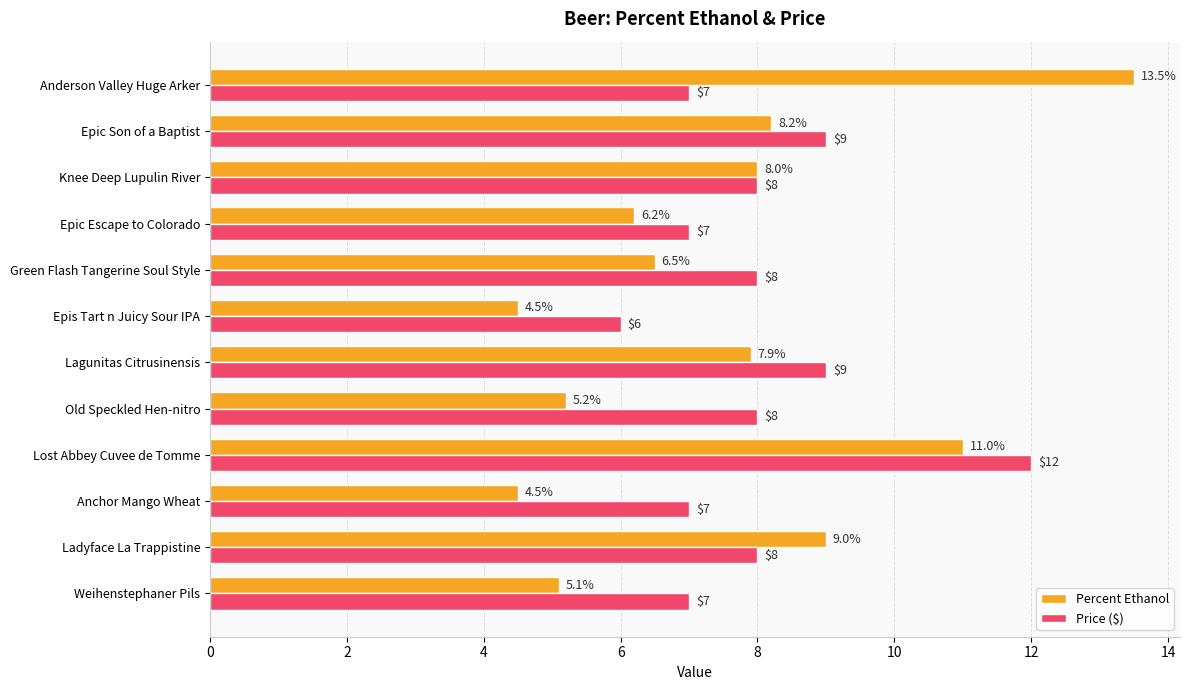

Is it true that Price ($) equals 12.0 at Lost Abbey Cuvee de Tomme?

True